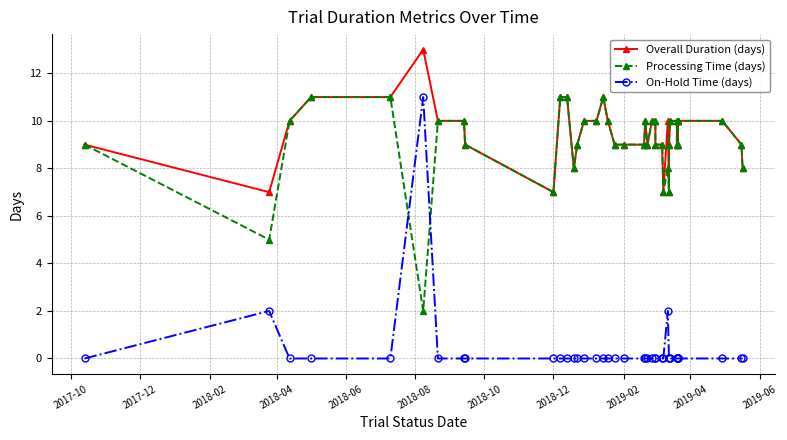

How many intersections are there between Processing Time (days) and On-Hold Time (days)?

2